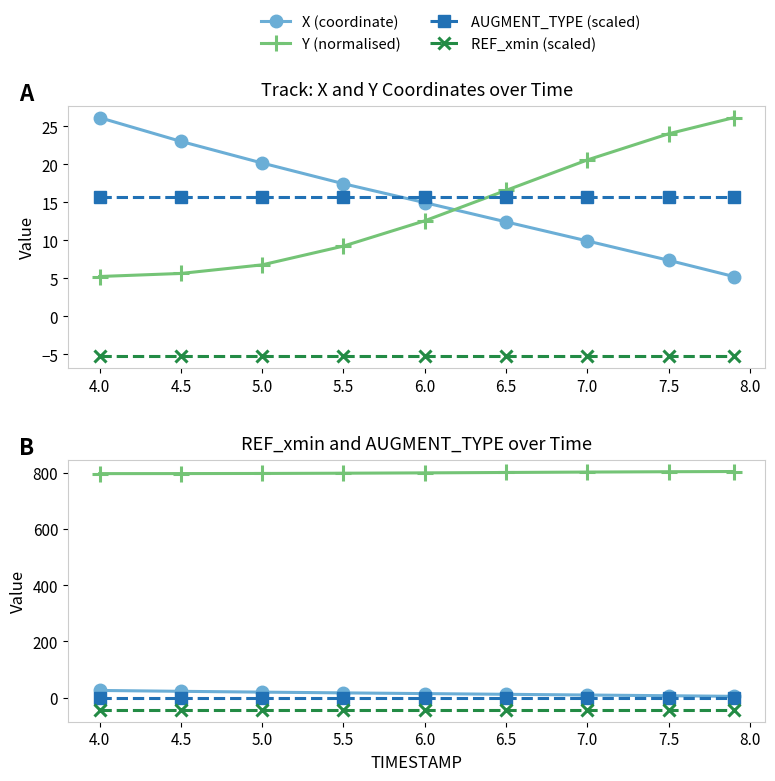

What is the approximate value of X at 7.9?

5.2